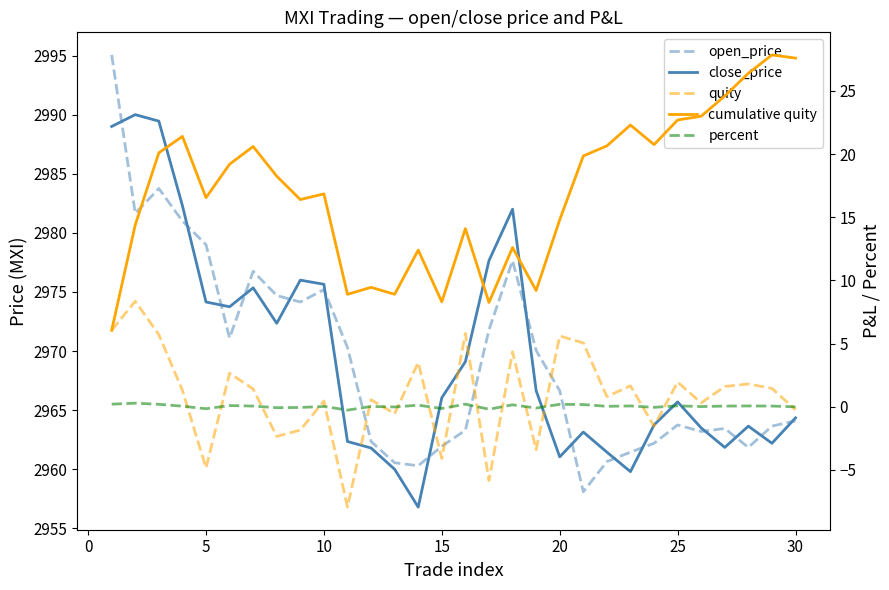

Is this an area chart (filled region under the line)?

No